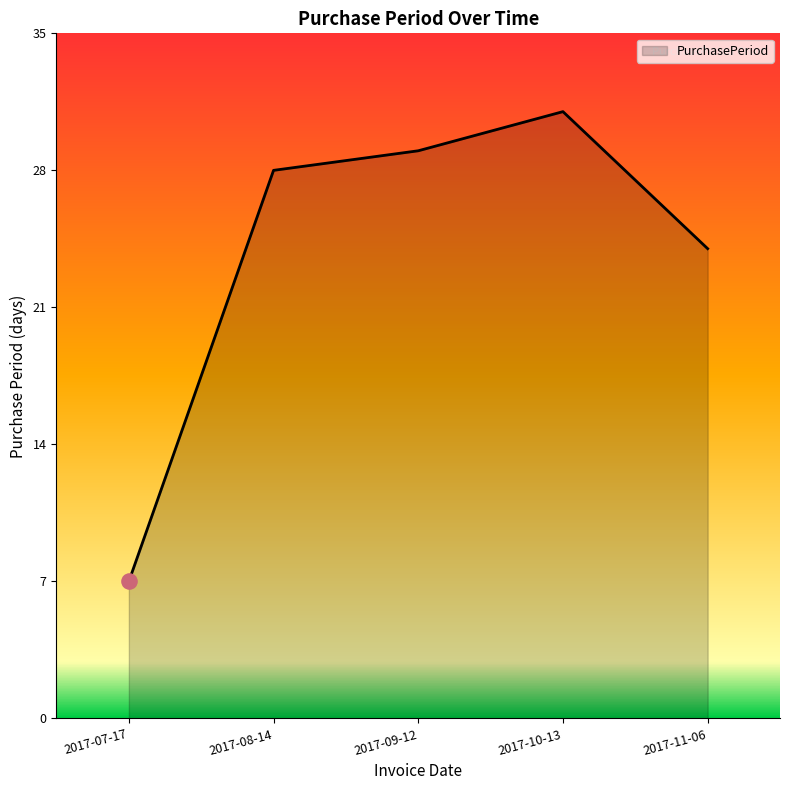

What is the change in value from 2017-08-14 to 2017-11-06?

-4